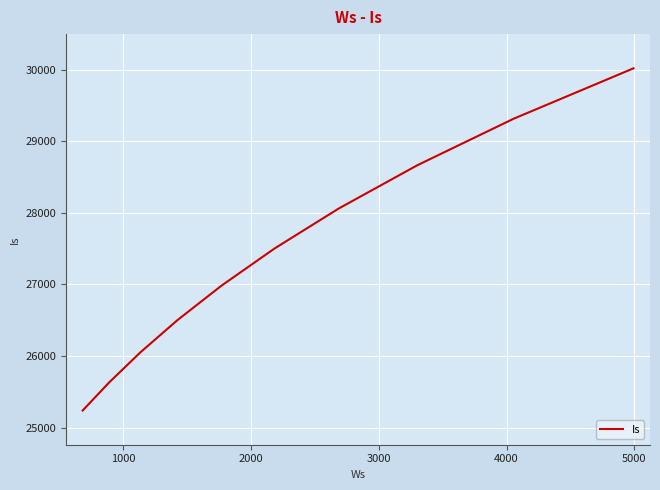

What is the smallest value displayed?

25238.8